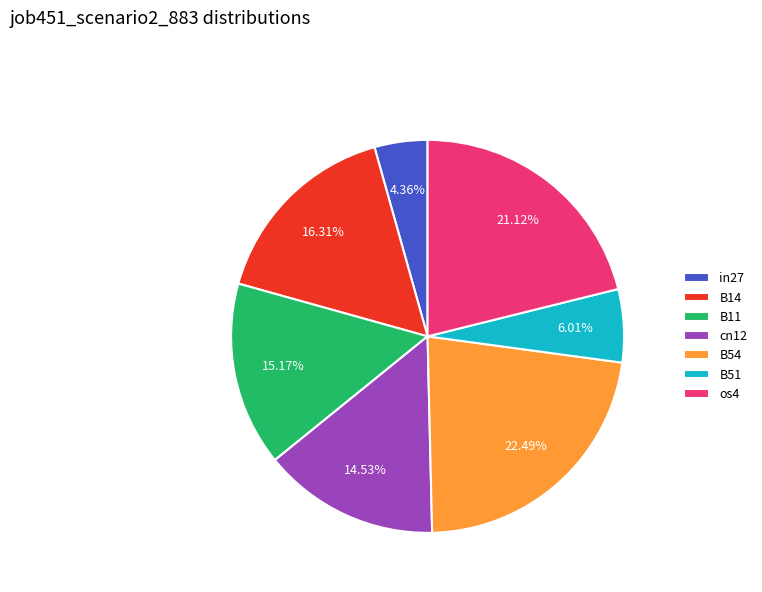

To the nearest percent, what is the difference between the B11 and os4 slice percentages?

6%